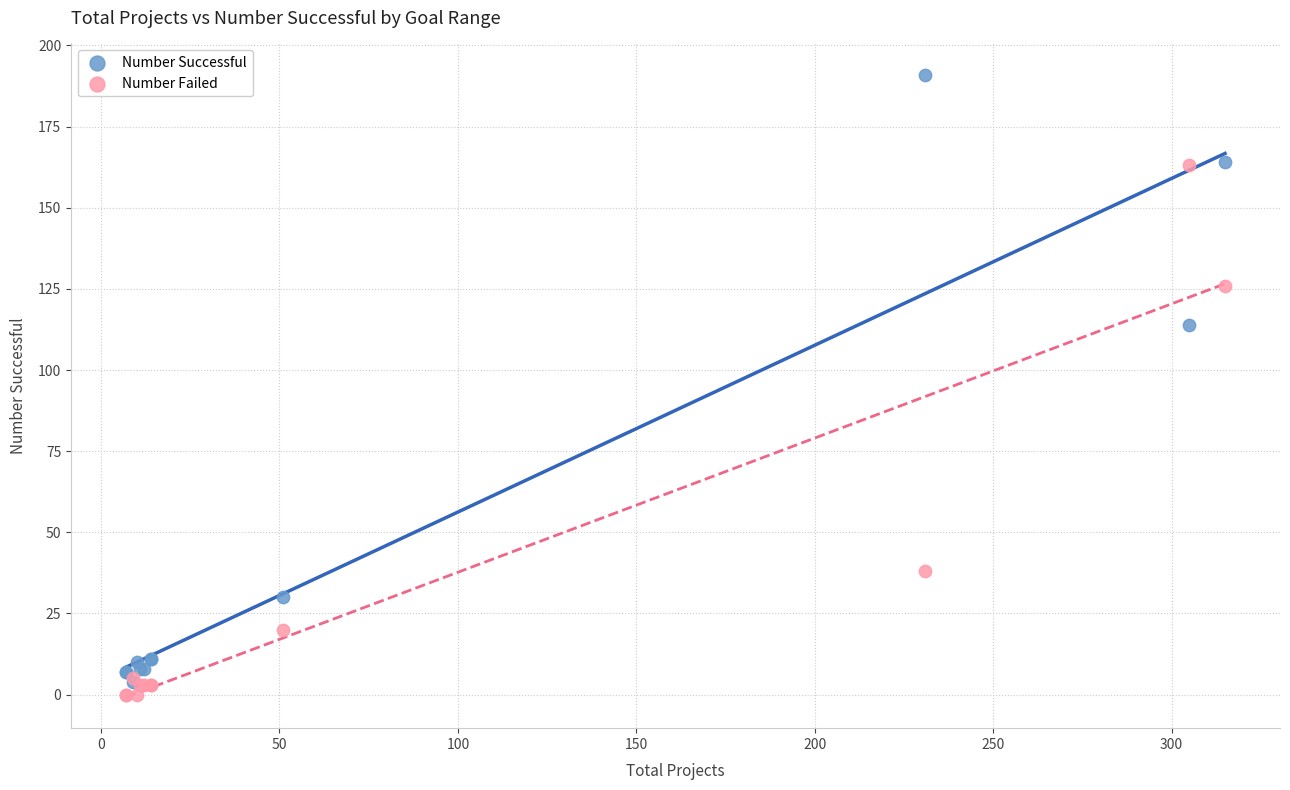

In the Number Failed series, what Y value is closest to 81?

38